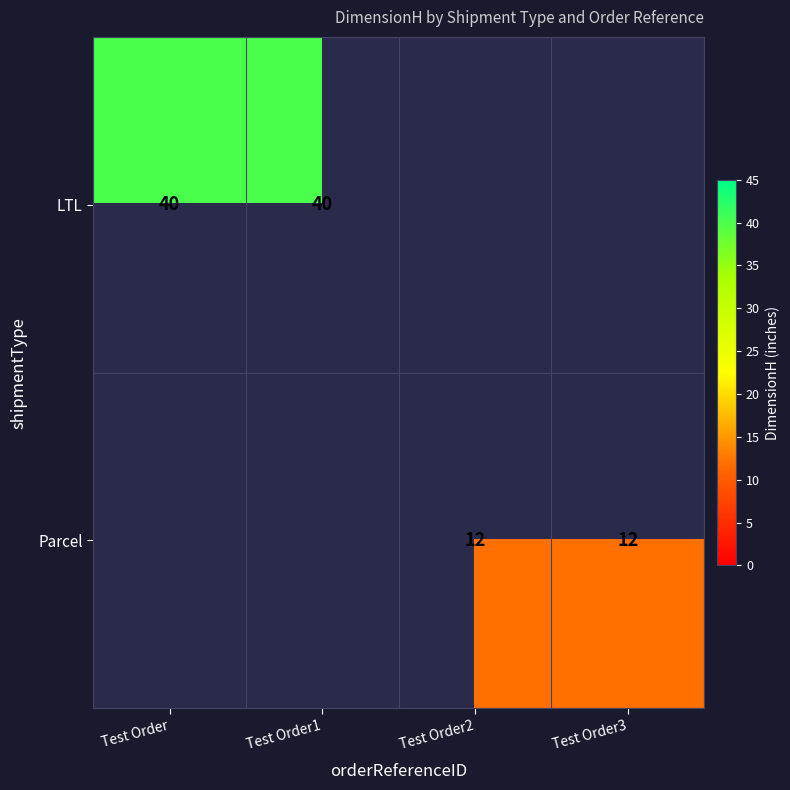

The value of Parcel at Test Order2 is 17. True or false?

False